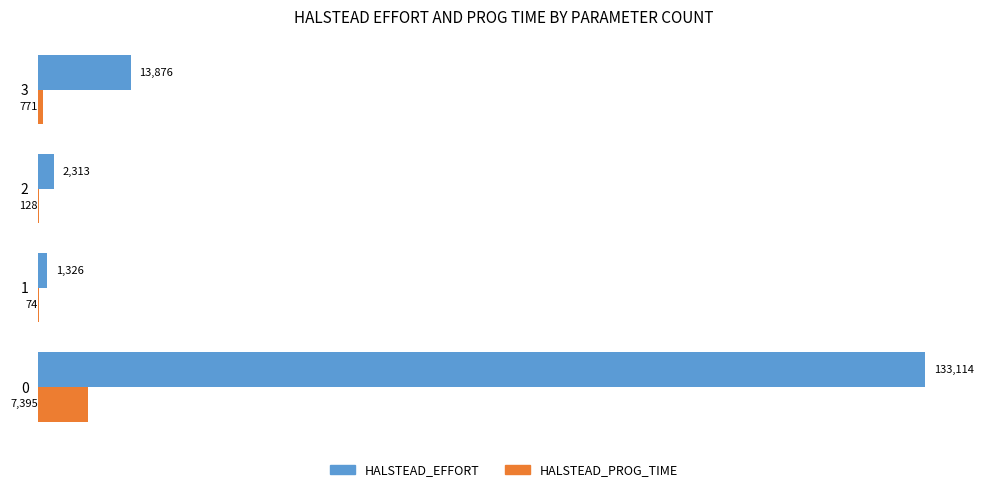

Which series has the largest total across all categories?

HALSTEAD_EFFORT